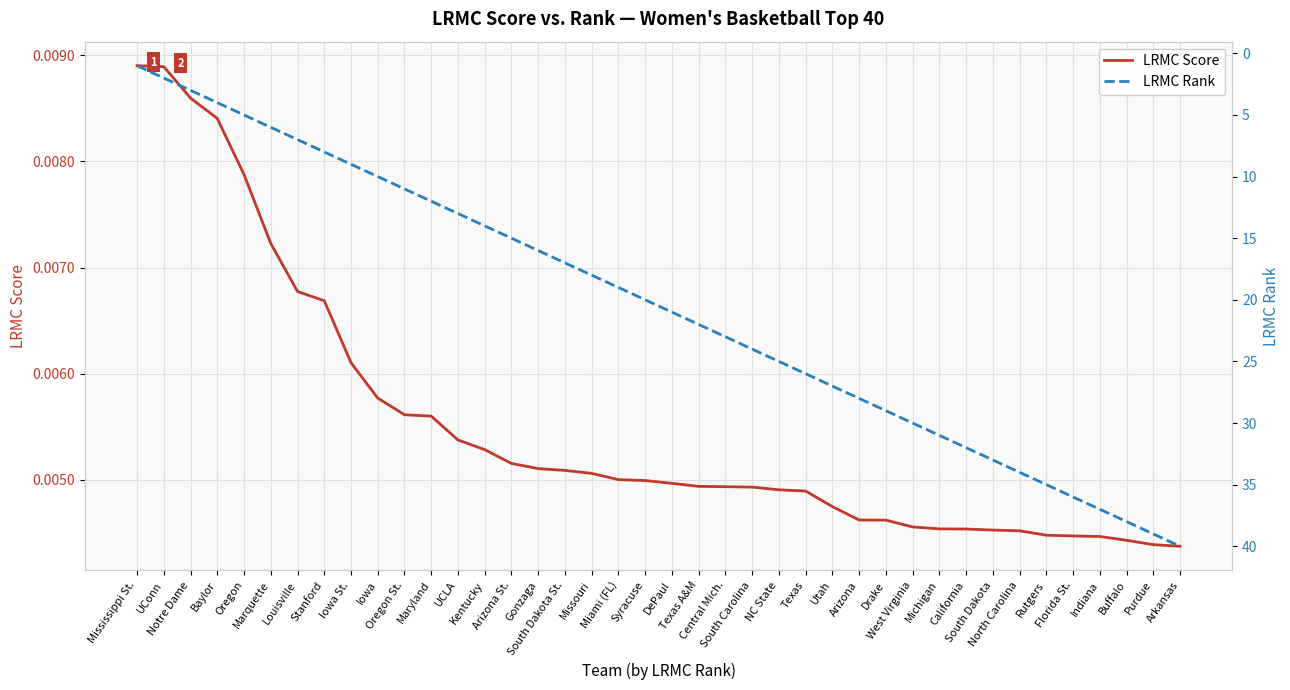

How many lines are shown in the chart?

2